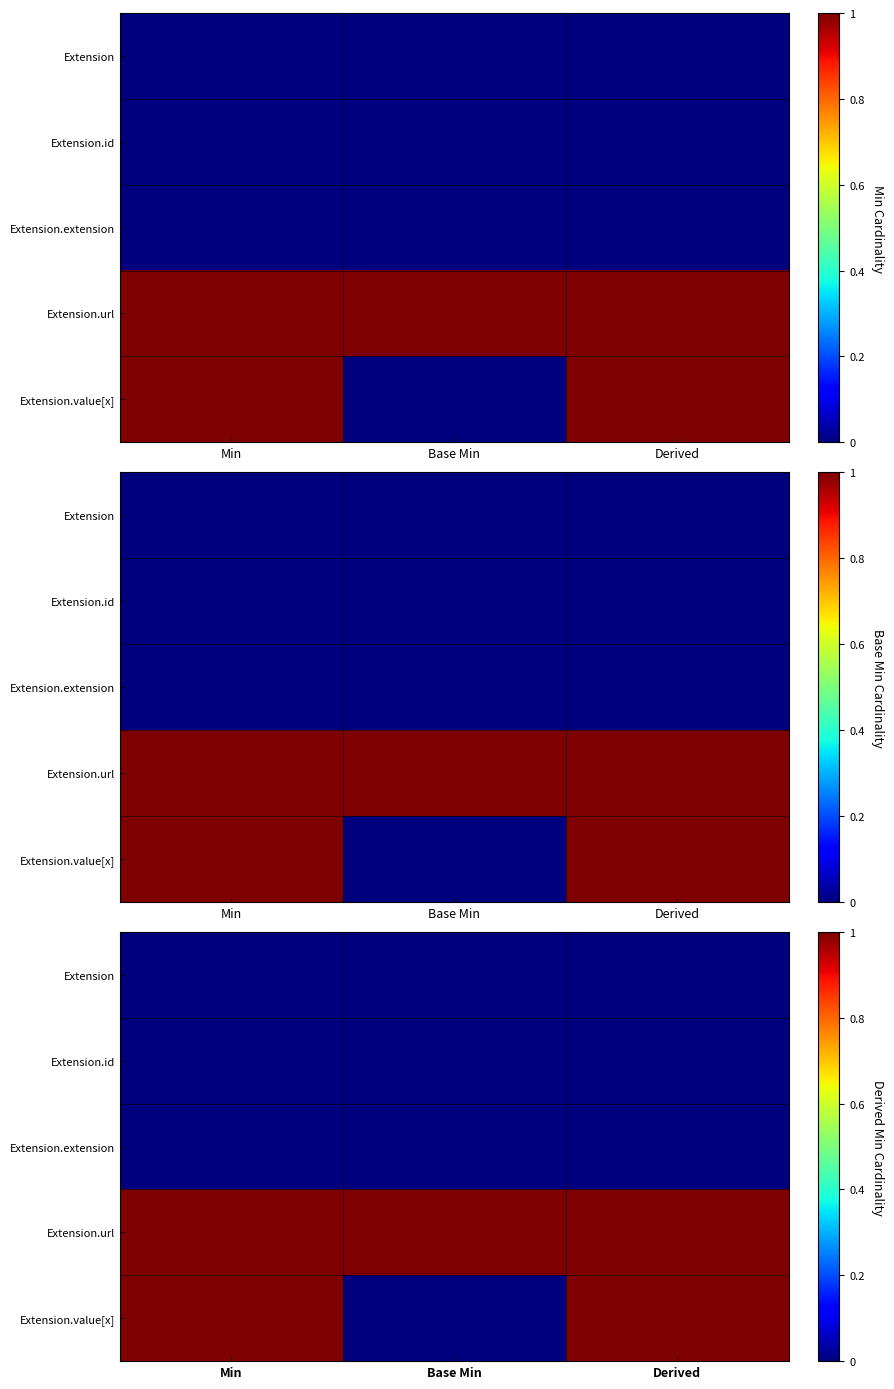

List the series in order of their peak value, lowest first.

Extension, Extension.id, Extension.extension, Extension.url, Extension.value[x]